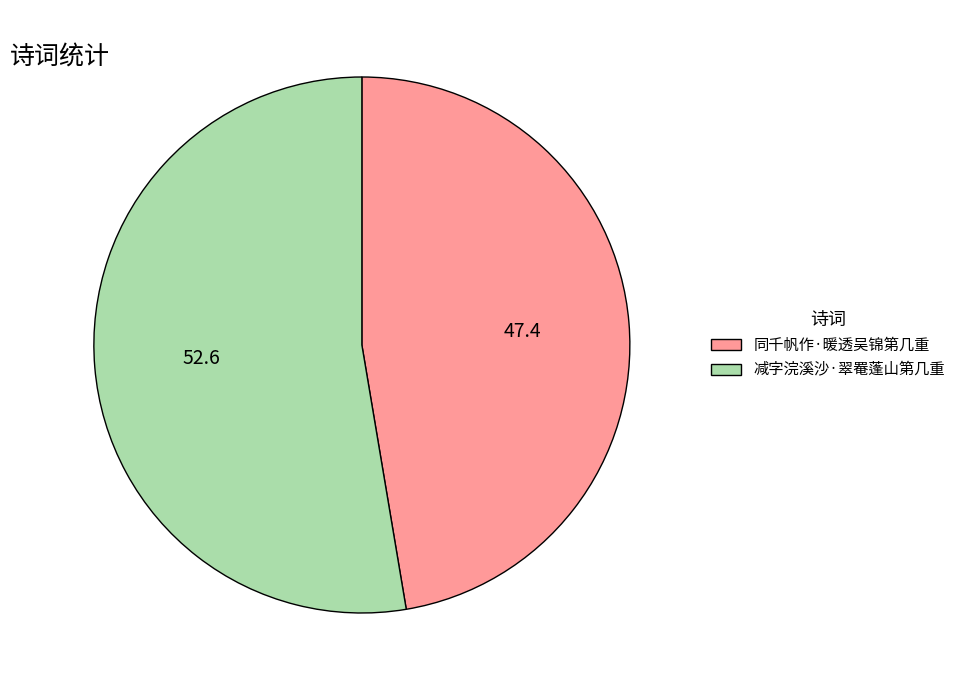

Does 同千帆作·暖透吴锦第几重 represent more than half of the total?

No